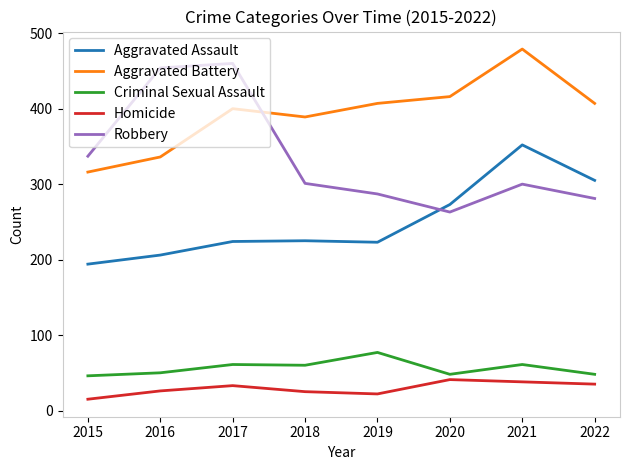

Is this an area chart (filled region under the line)?

No